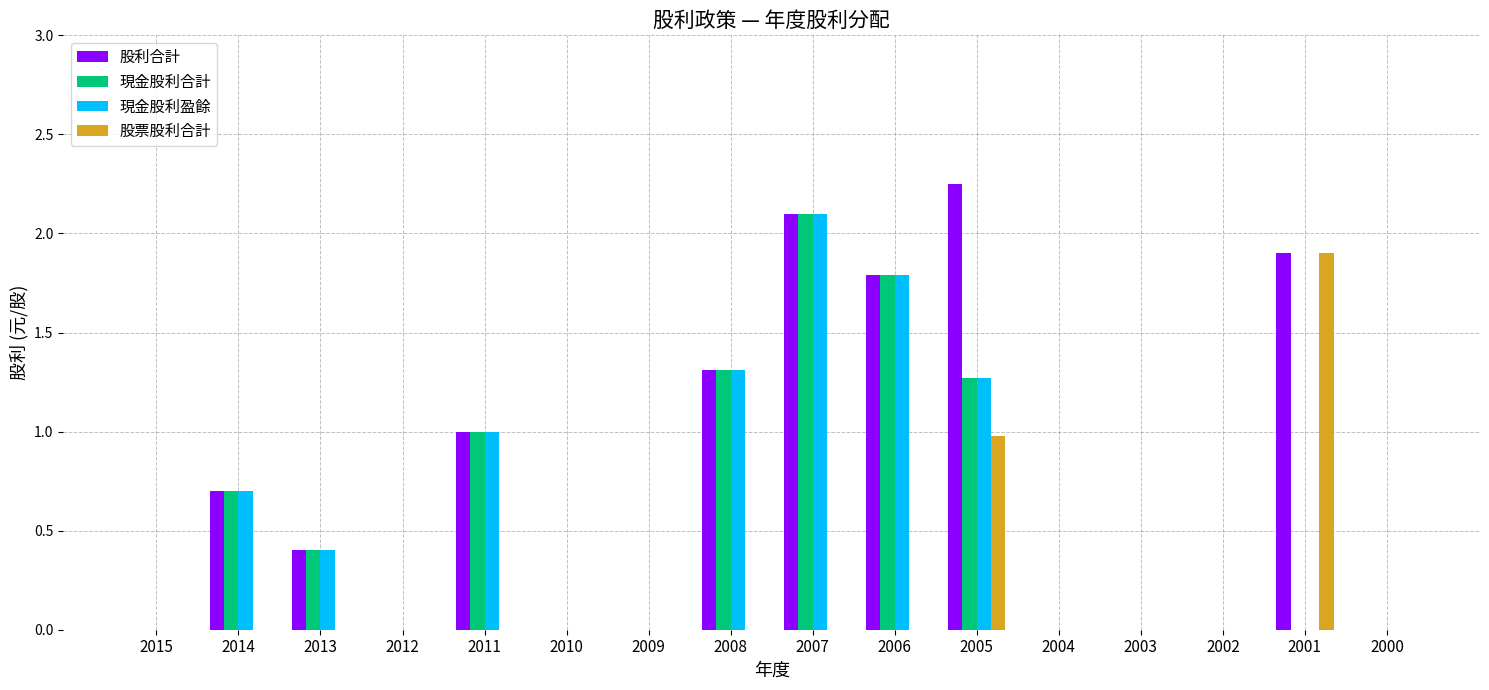

What is the sum of all 現金股利合計 values?

8.6